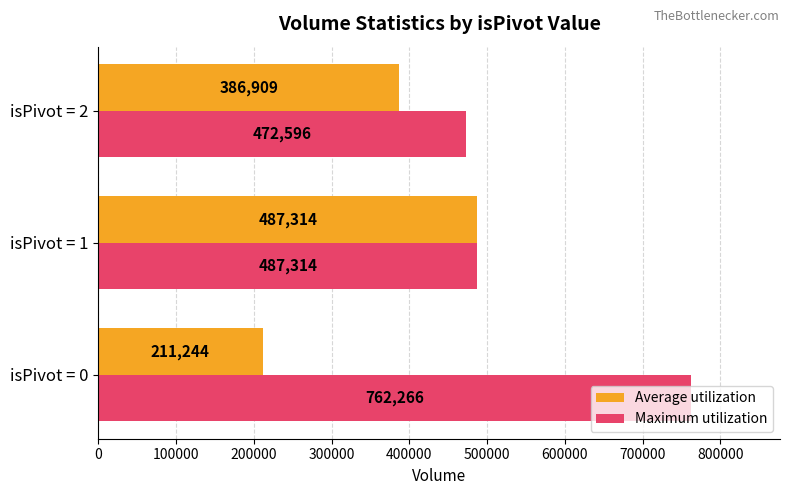

What is the difference between the Average utilization values at isPivot = 2 and isPivot = 1?

100405.0